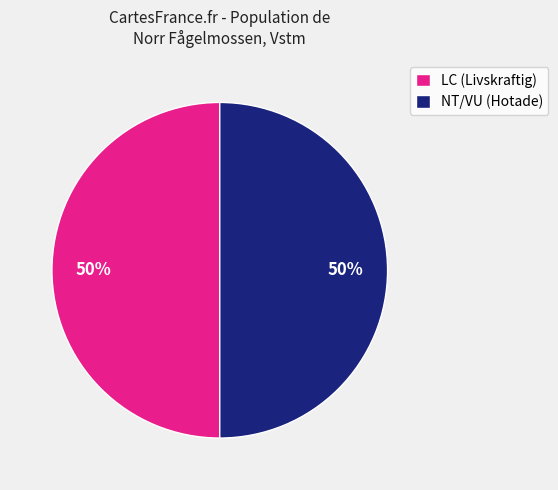

Is it true that LC (Livskraftig) is 50% of the pie?

True